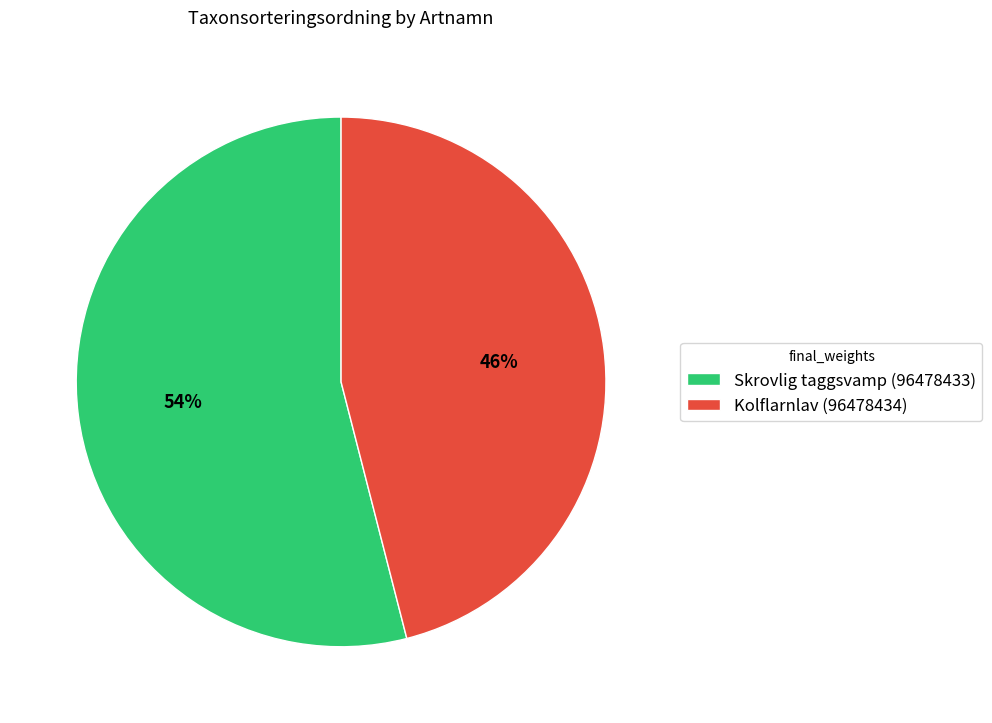

What is the smallest slice in the pie chart?

Kolflarnlav (96478434)